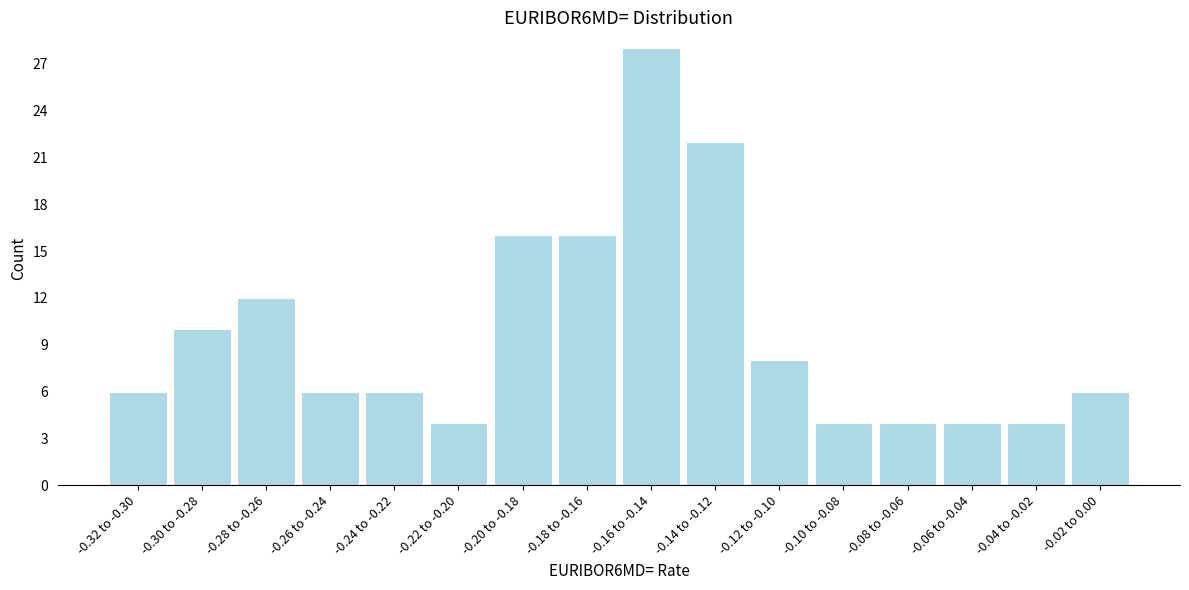

Reading left to right, list all the values displayed in this chart.

-0.32 to -0.30=6	-0.30 to -0.28=10	-0.28 to -0.26=12	-0.26 to -0.24=6	-0.24 to -0.22=6	-0.22 to -0.20=4	-0.20 to -0.18=16	-0.18 to -0.16=16	-0.16 to -0.14=28	-0.14 to -0.12=22	-0.12 to -0.10=8	-0.10 to -0.08=4	-0.08 to -0.06=4	-0.06 to -0.04=4	-0.04 to -0.02=4	-0.02 to 0.00=6